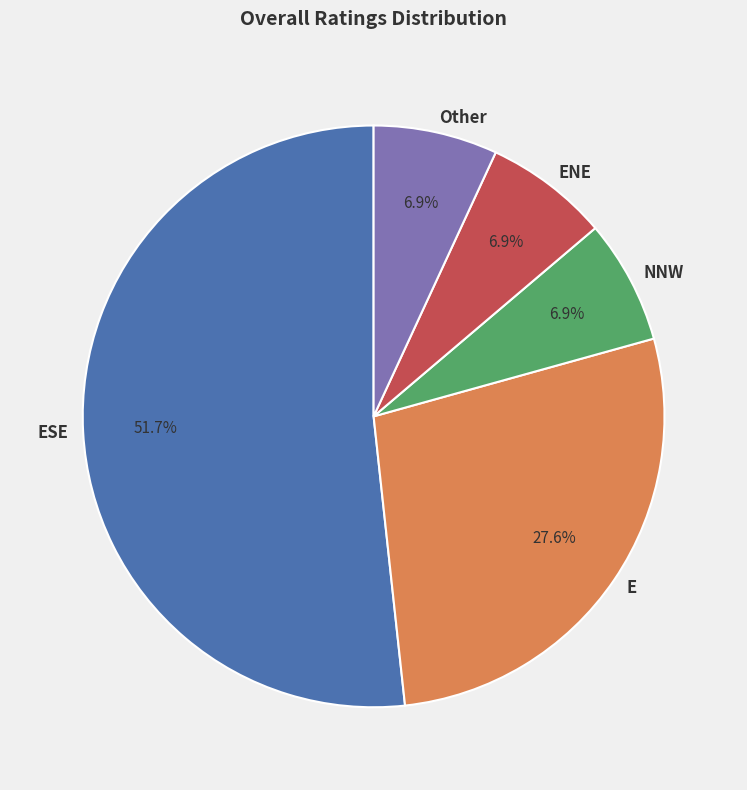

Is it true that Other is 15% of the pie?

False